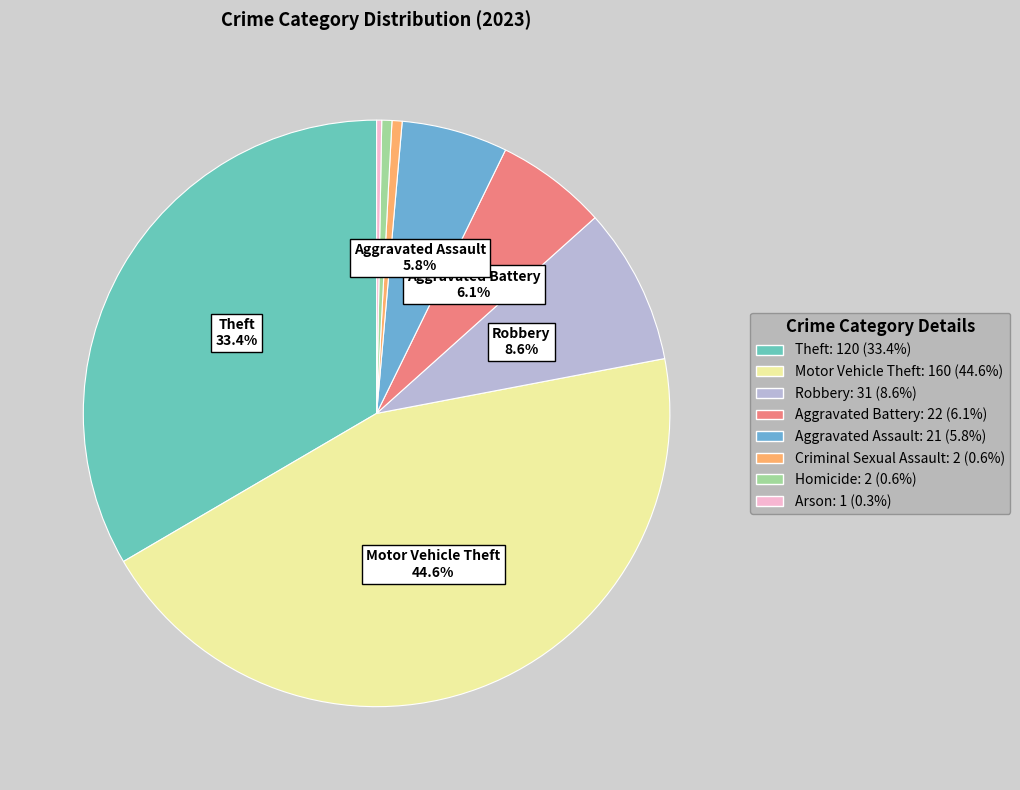

What is the change in value from Robbery to Homicide?

-29